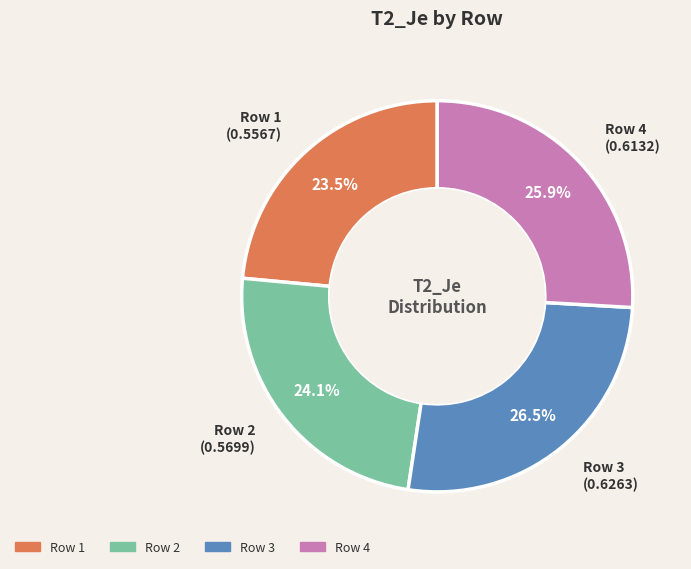

Is there any slice that represents more than half of the pie?

No